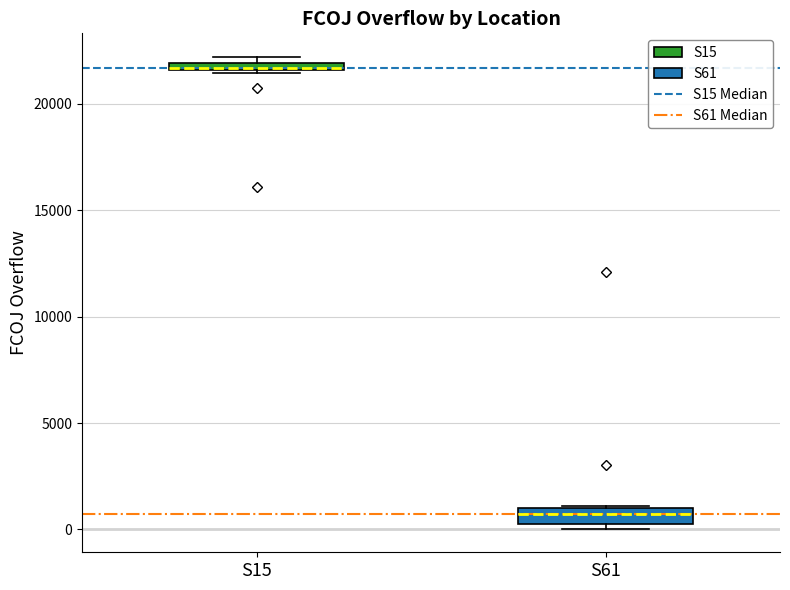

Where is the upper edge of the box for S15 on the y-axis? The values are not printed on the chart, so give them approximately, as read against the axis.

22000